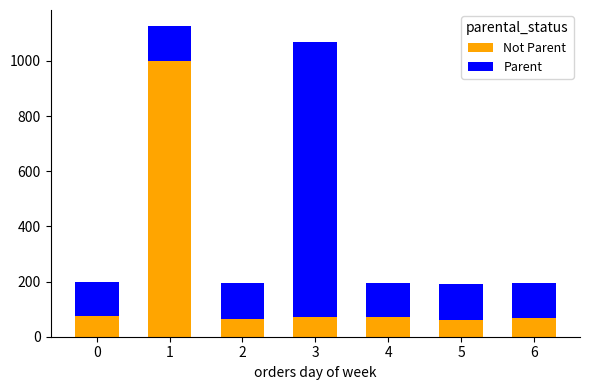

What is the total value across all series at 3?

1069